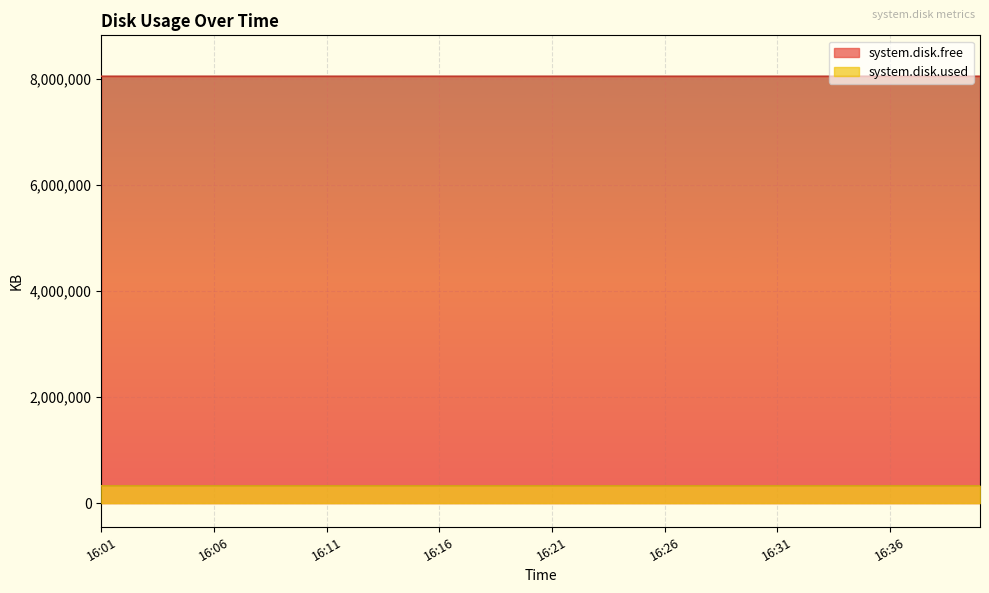

At which label is system.disk.used closest to 326480?

16:11